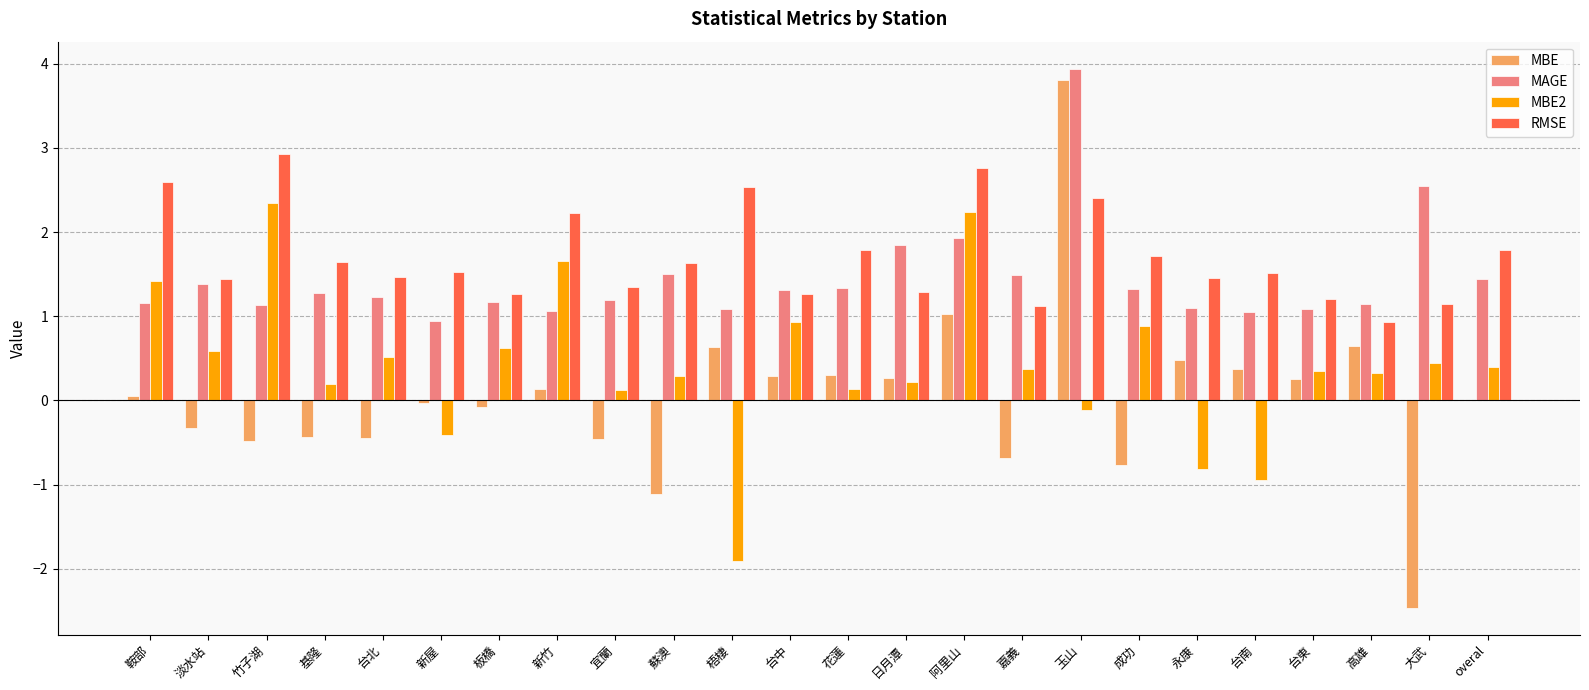

The value of MAGE at 梧棲 is 0.3. True or false?

False